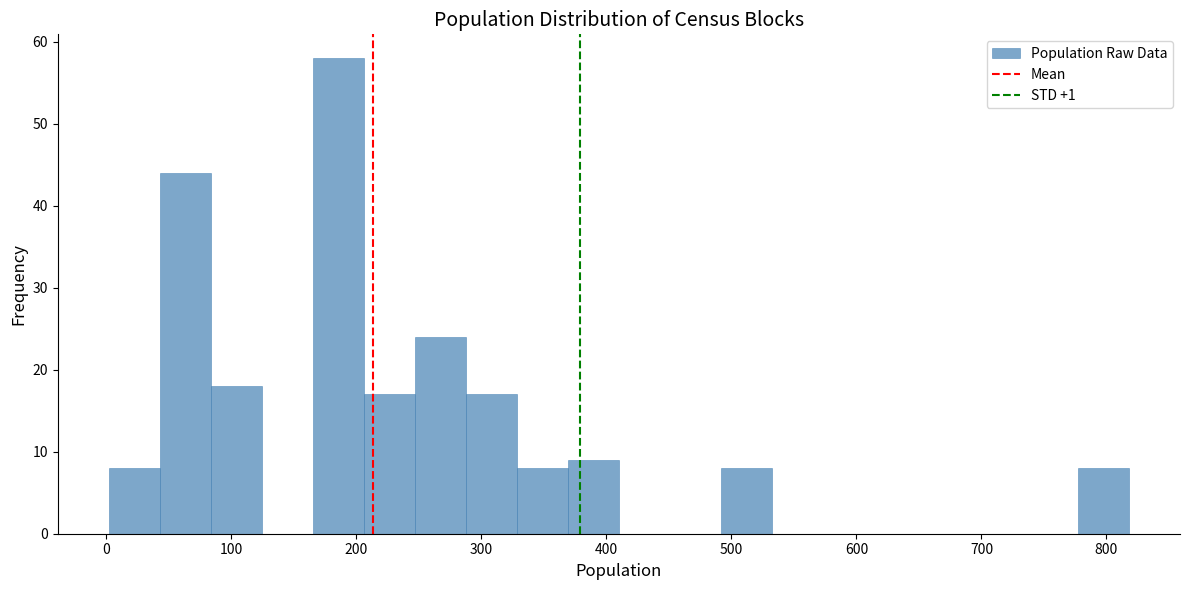

Reading left to right, transcribe this chart: for each bar, give the range it covers on the x-axis and its height. Neither the bar edges nor the heights are printed on the chart, so give them approximately, as read against the axes.

0 to 40: 8
40 to 80: 44
80 to 120: 18
120 to 170: 0
170 to 210: 58
210 to 250: 17
250 to 290: 24
290 to 330: 17
330 to 370: 8
370 to 410: 9
410 to 450: 0
450 to 490: 0
490 to 530: 8
530 to 570: 0
570 to 610: 0
610 to 650: 0
650 to 700: 0
700 to 740: 0
740 to 780: 0
780 to 820: 8